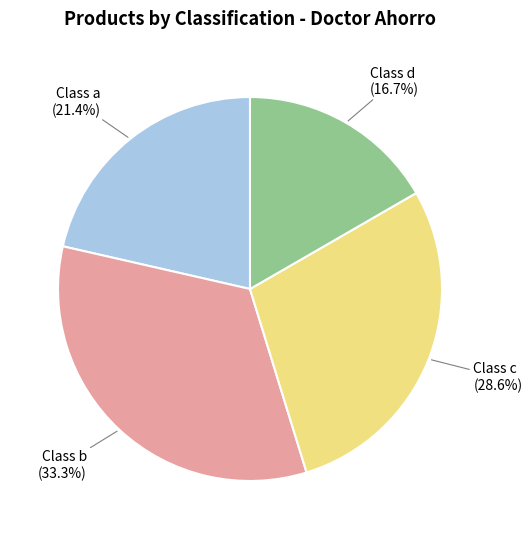

What is the ratio of the value at Class c (28.6%) to the value at Class b (33.3%)?

0.9